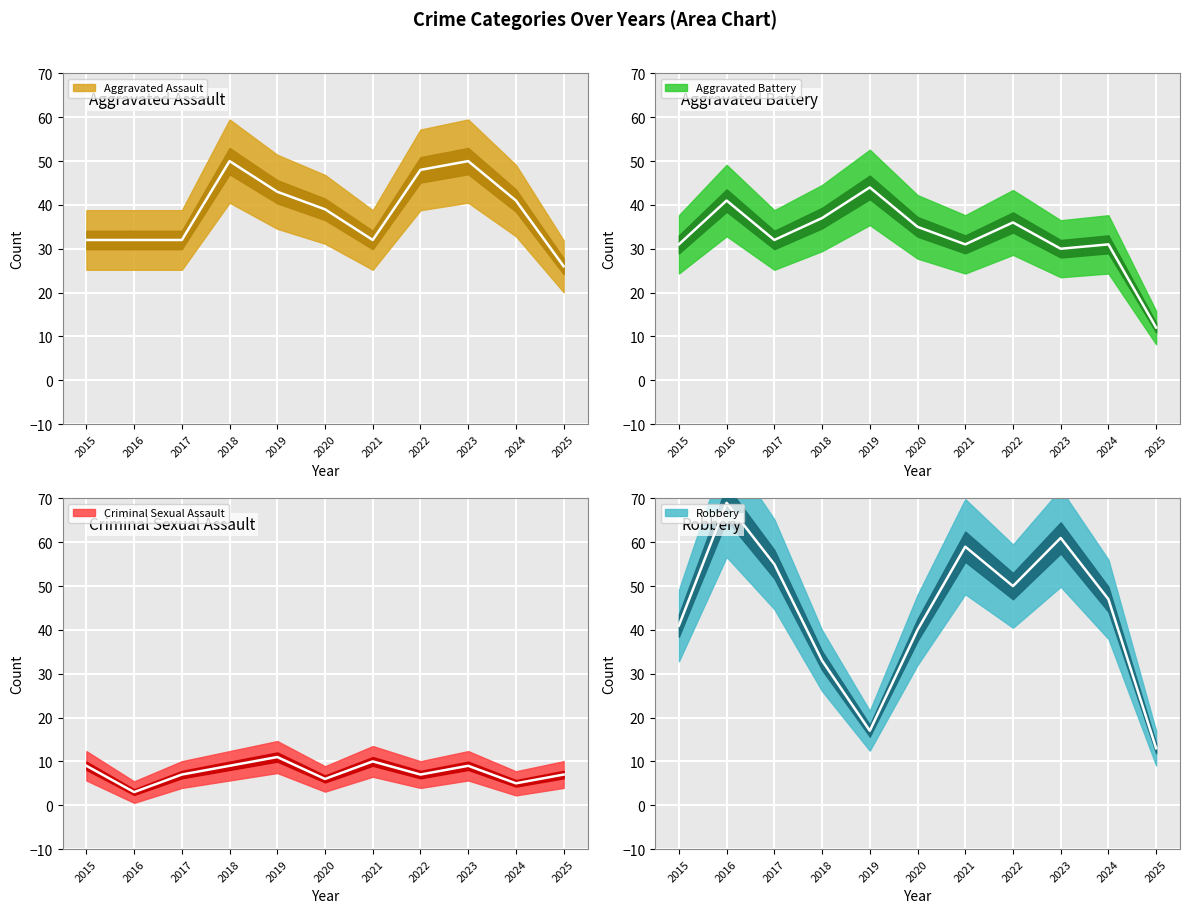

What is the difference between the maximum and minimum values in the Robbery series?

56